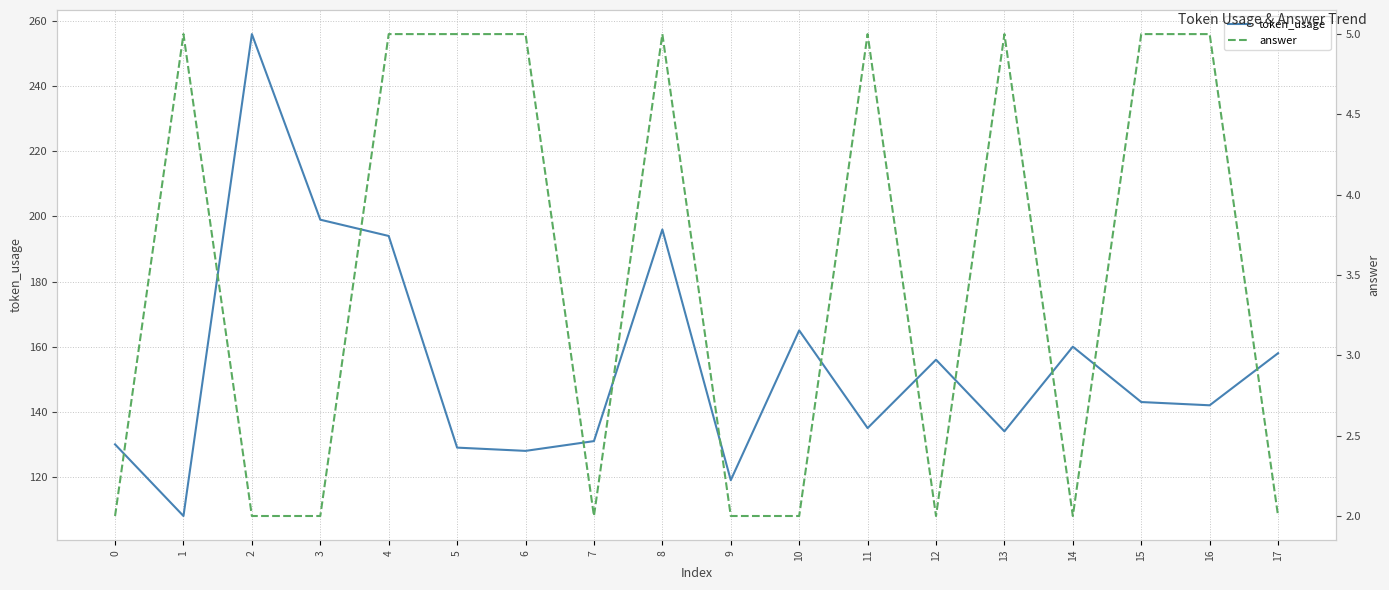

Which series has the largest total across all categories?

token_usage